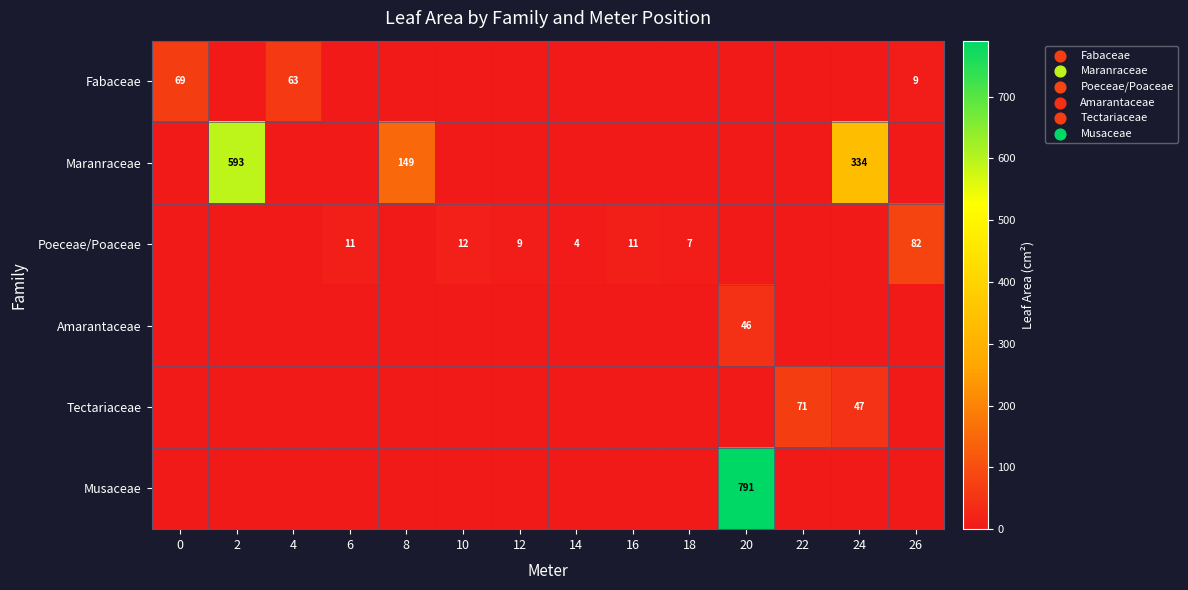

Is it true that Poeceae/Poaceae equals 46 at 26?

False